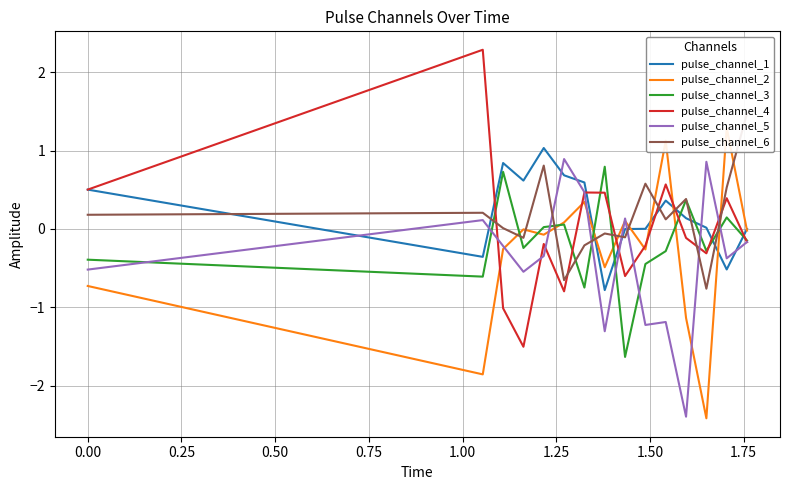

True or false: pulse_channel_2 has more than 1 interior local peaks.

True